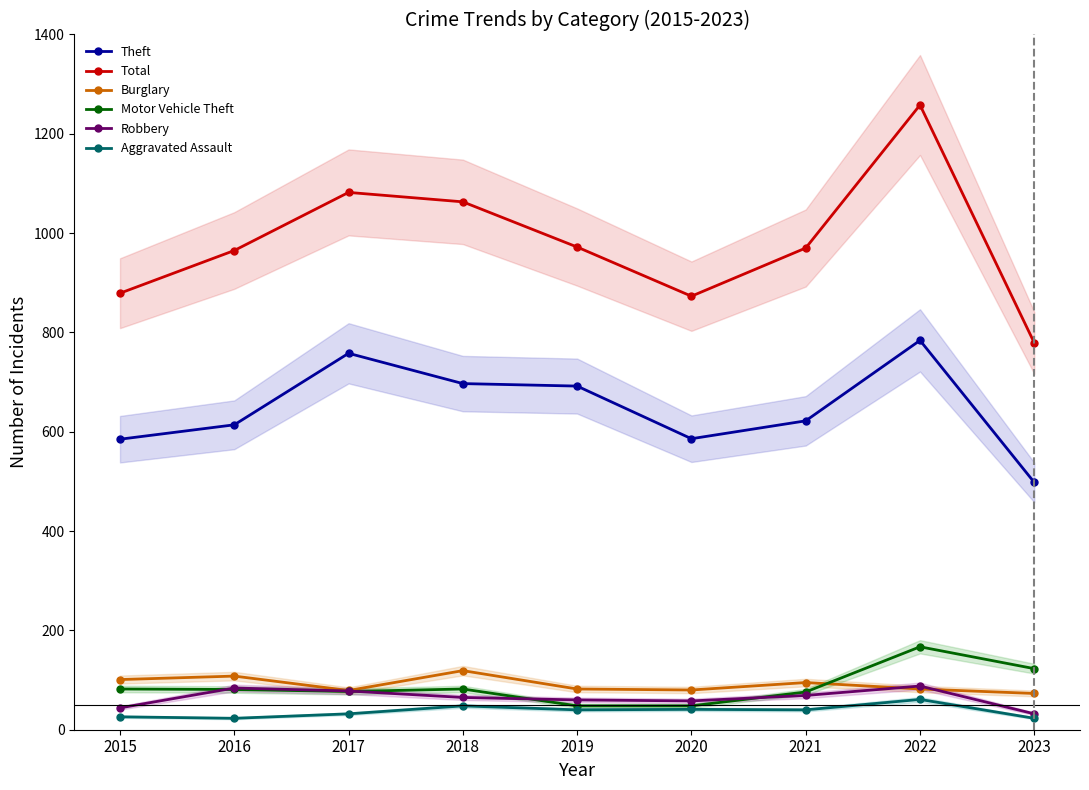

Between 2016 and 2022, which series saw the biggest shift?

Total